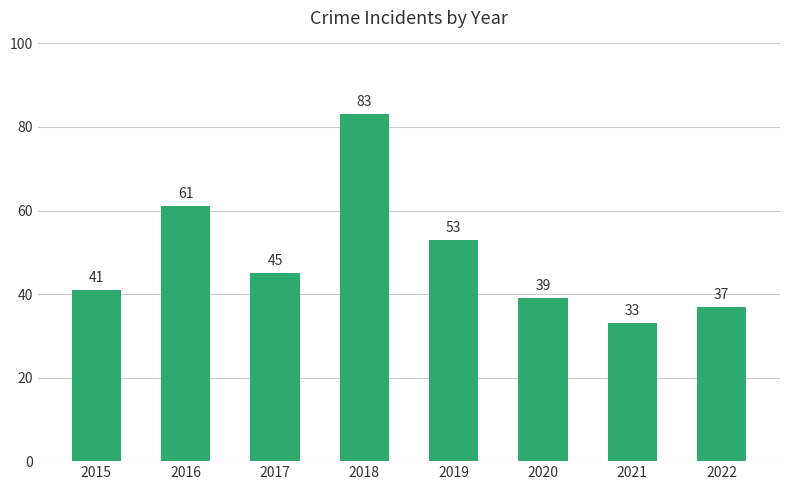

Where does the data first go above 45?

2016